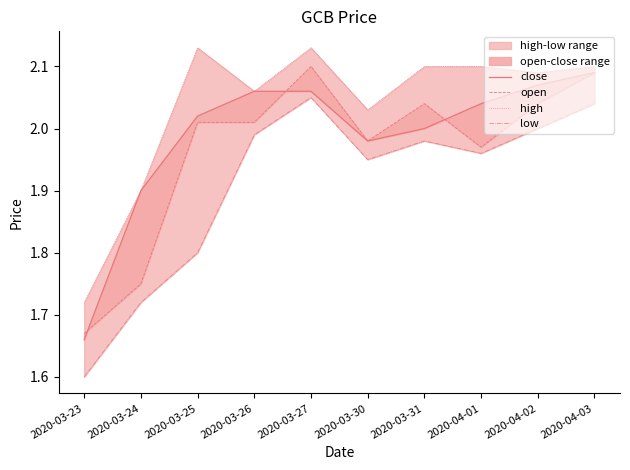

Rank the series by their maximum value, from lowest to highest.

low, close, open, high